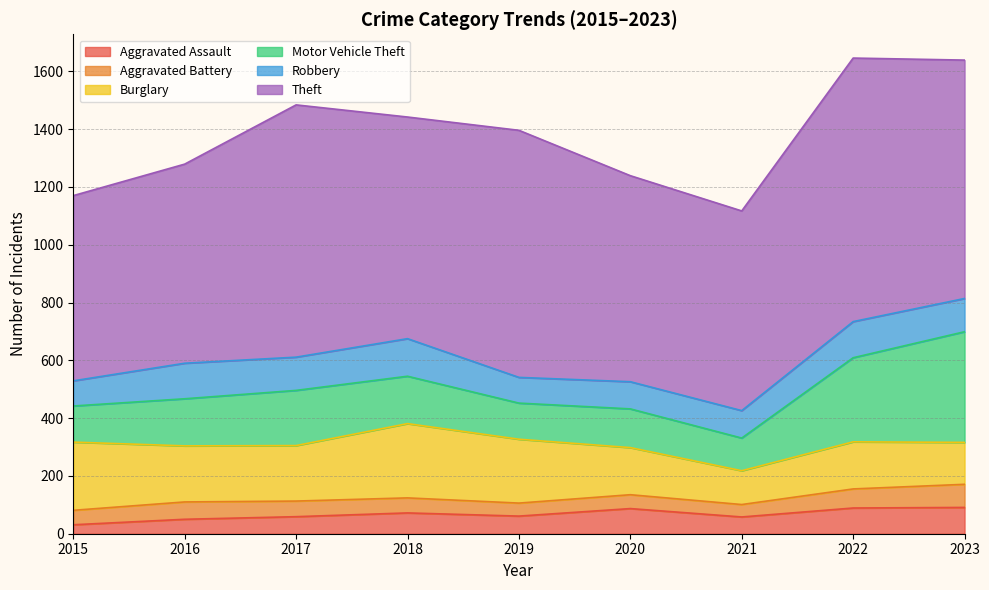

What is the total value across all series at 2015?

1170